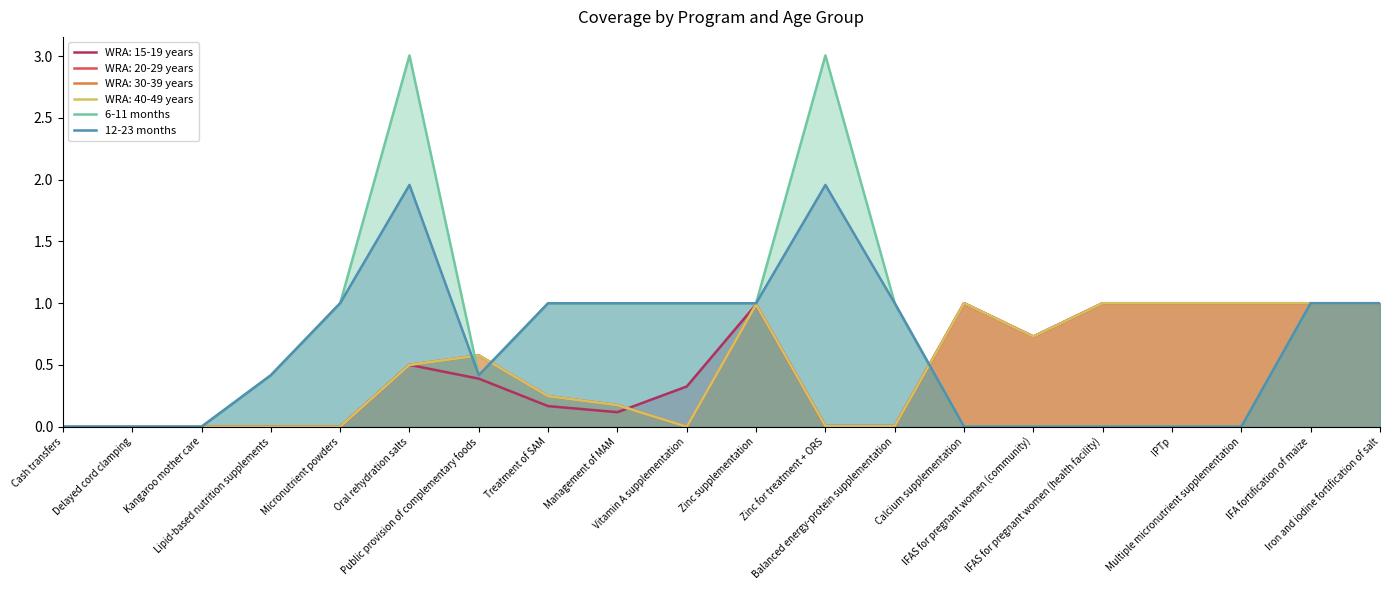

Read the 6-11 months value at Vitamin A supplementation.

1.0